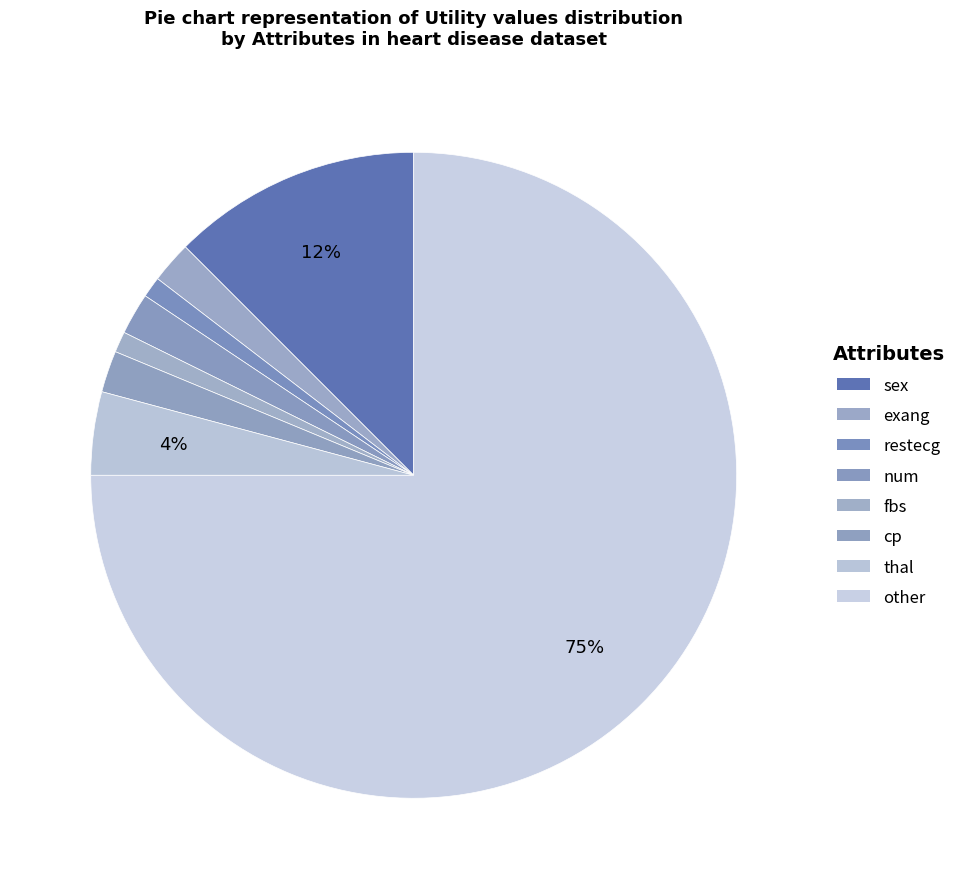

The fbs slice represents 6% of the pie. True or false?

False